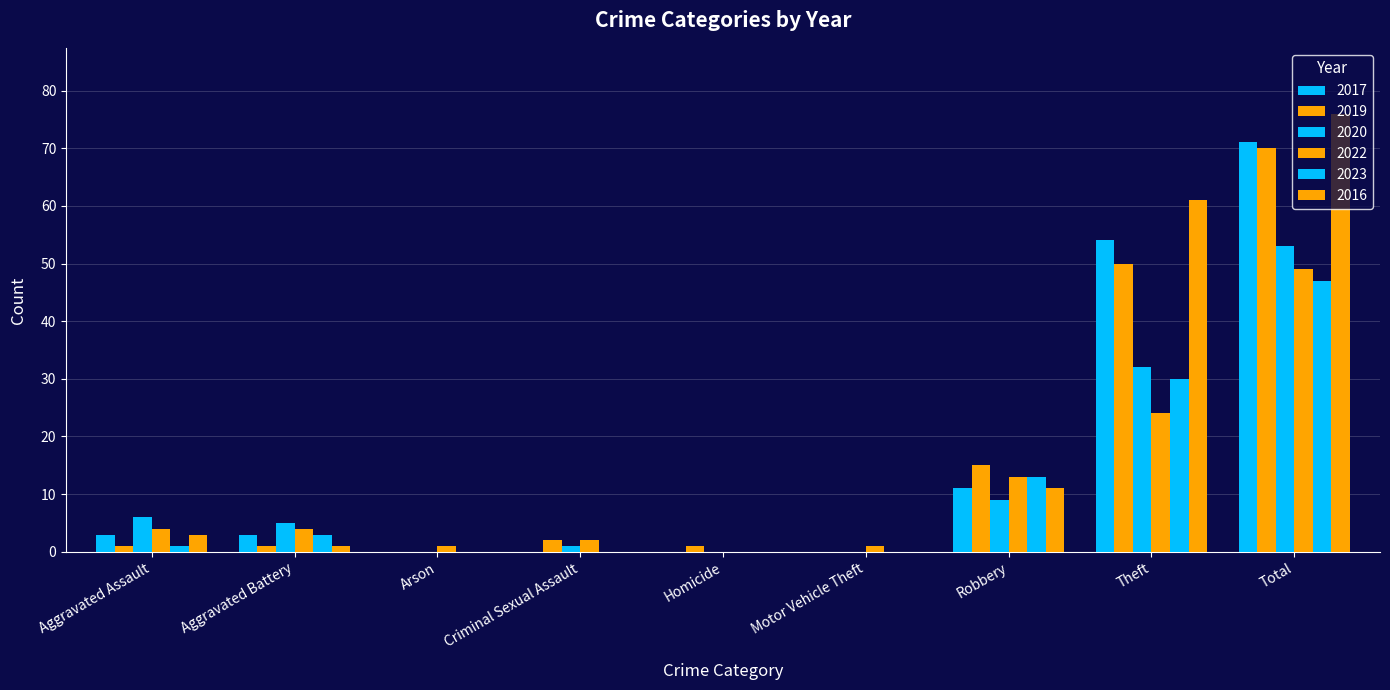

How many groups of bars are there?

9